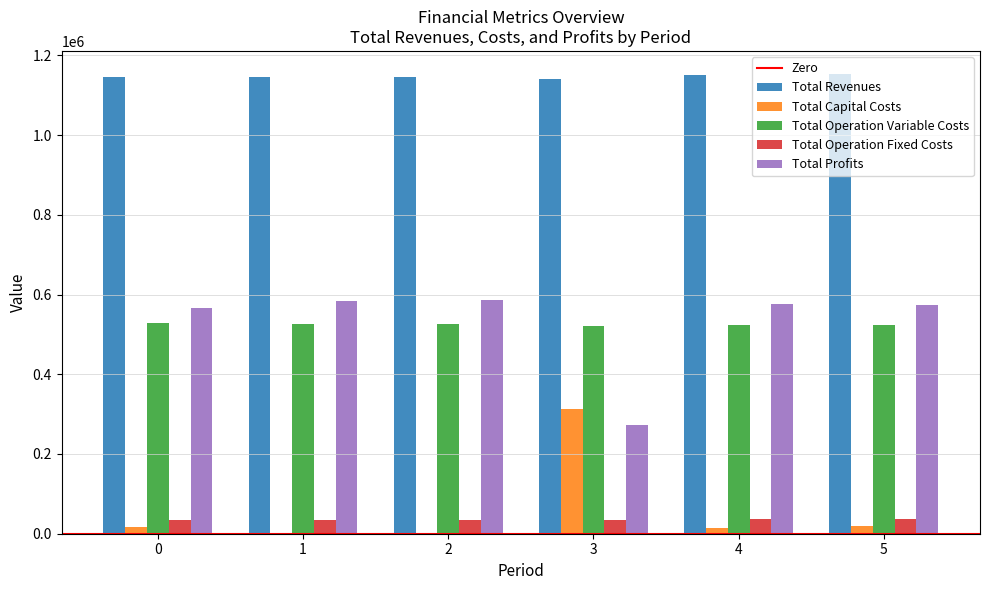

What is the highest value of the Total Operation Fixed Costs series?

36401.9